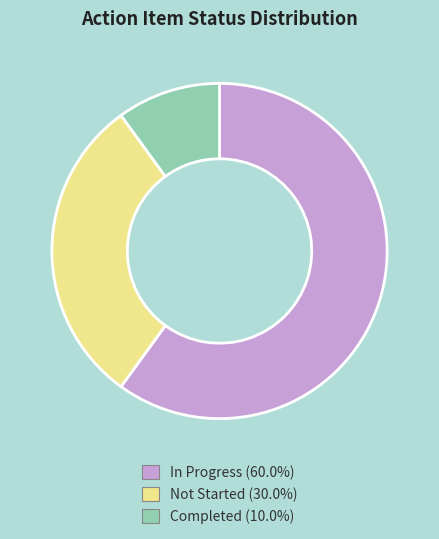

Count the number of slices in the pie.

3